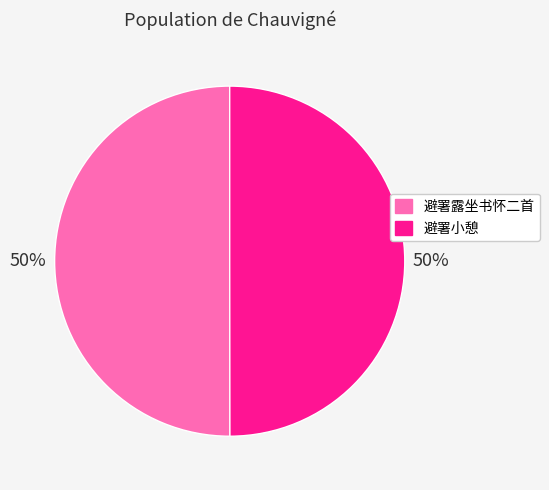

To the nearest percent, what is the average slice percentage?

50%